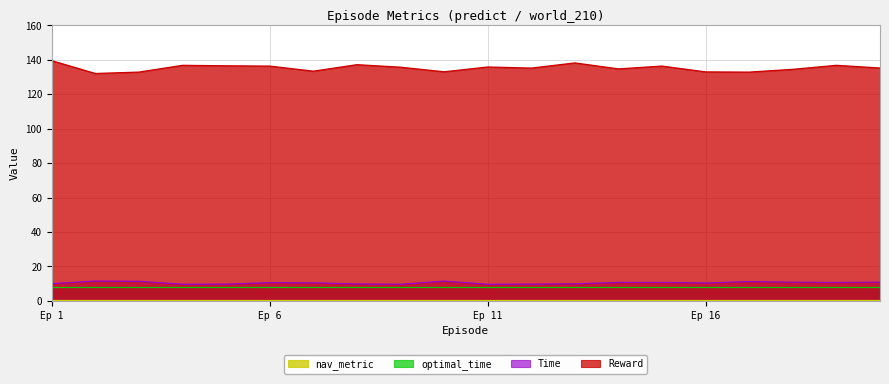

In Reward, how many points are lower than both neighbors (excluding endpoints)?

6